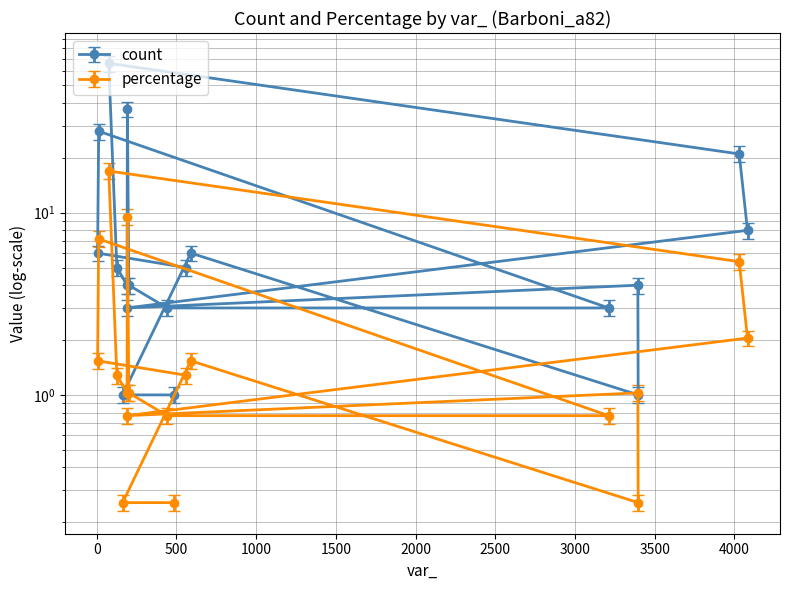

At which category does count reach its first local peak?

12